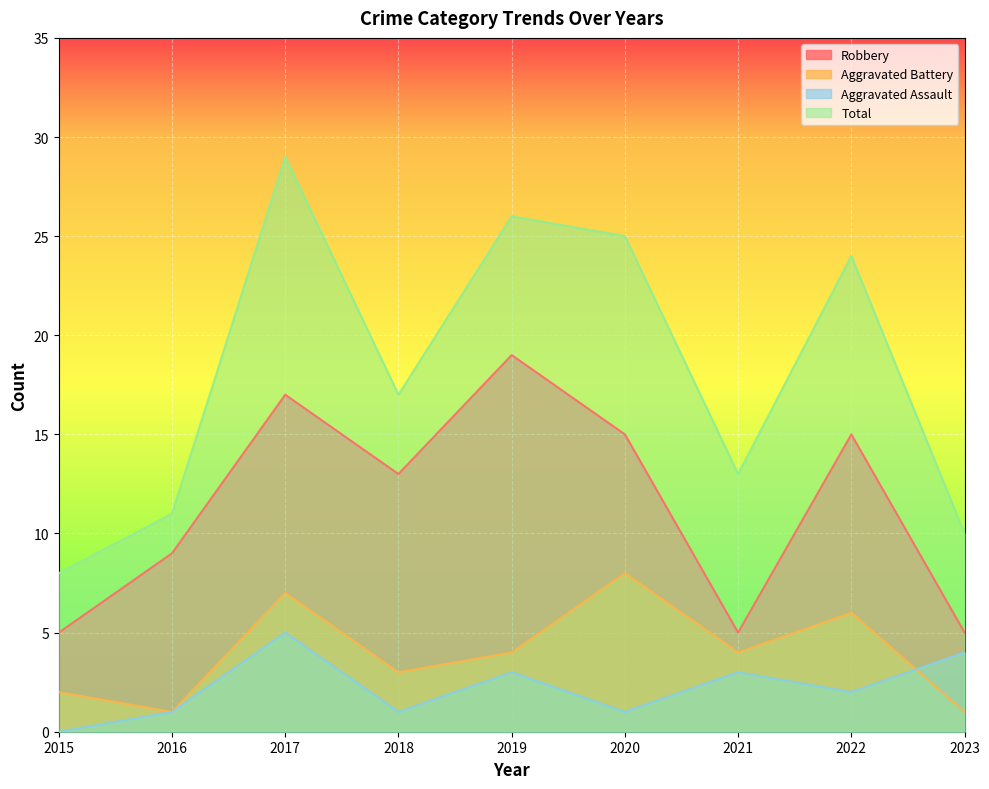

What is the approximate value of Total at 2015, to the nearest 10?

10